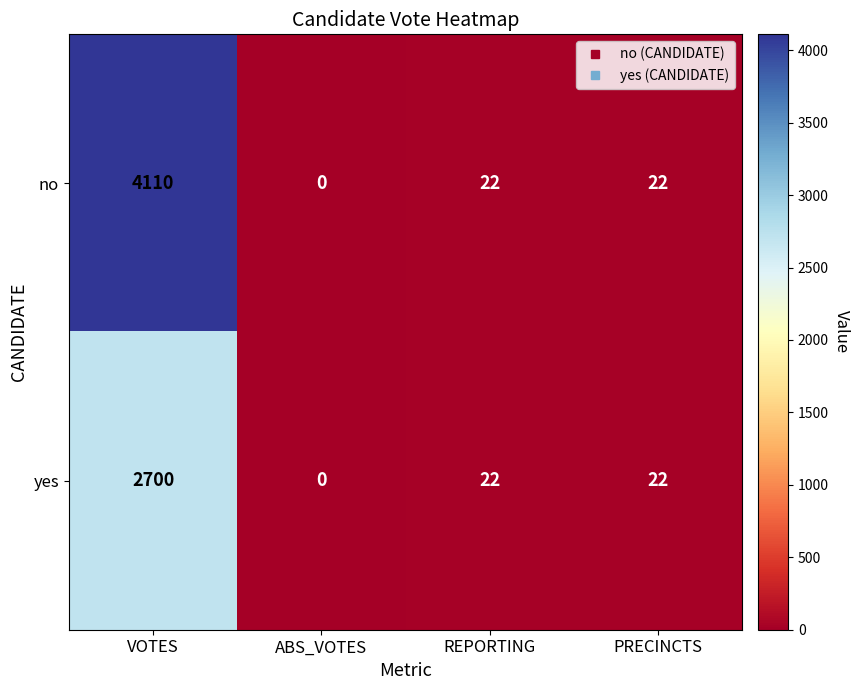

Where does the no series first go above 22?

VOTES